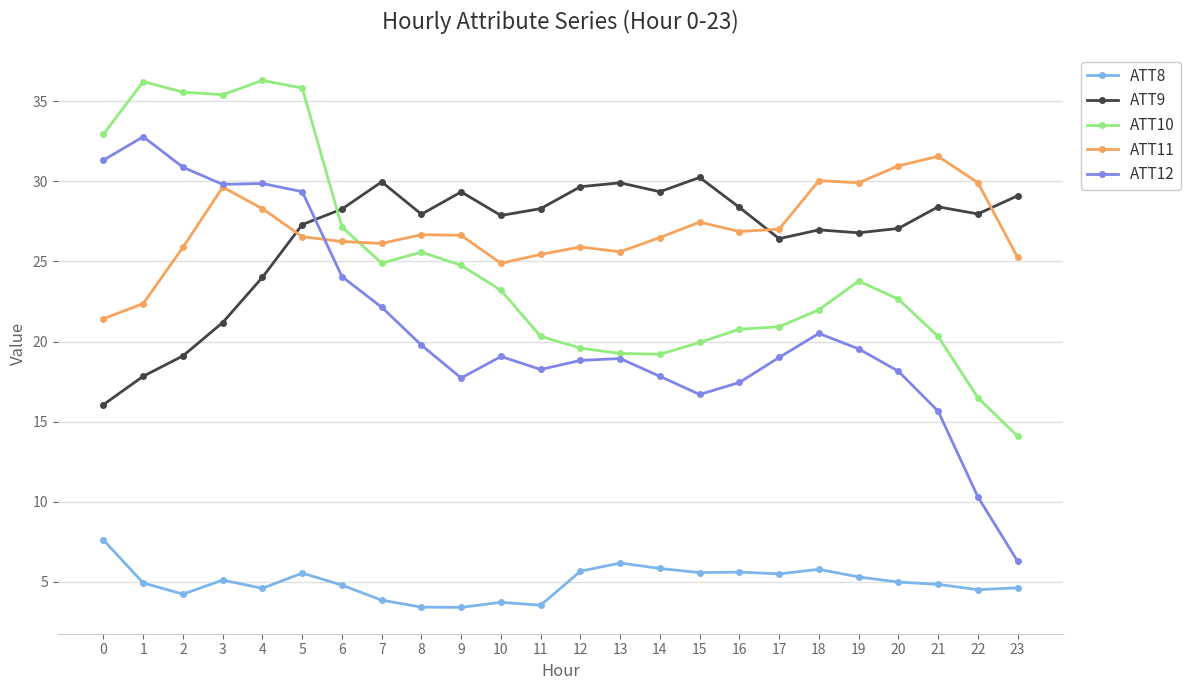

Between which two adjacent categories do ATT11 and ATT10 first intersect?

6 and 7